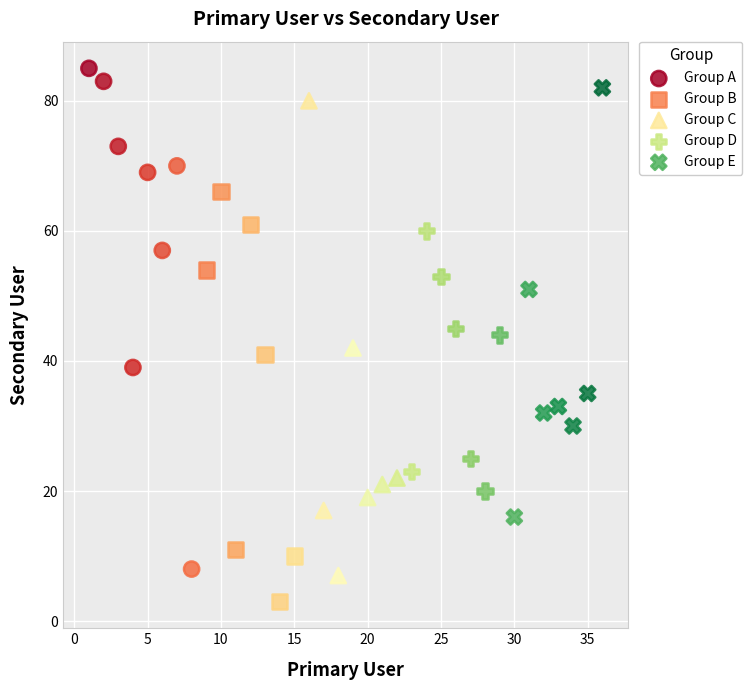

Which series reaches the minimum Y coordinate?

Group B